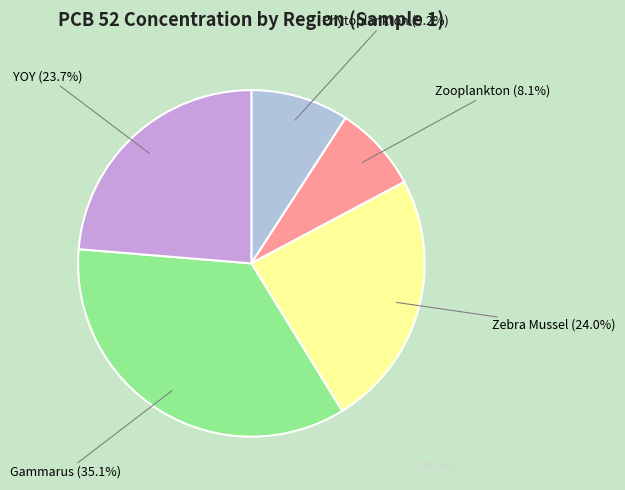

What is the total percentage of Zebra Mussel and Phytoplankton?

33.2%